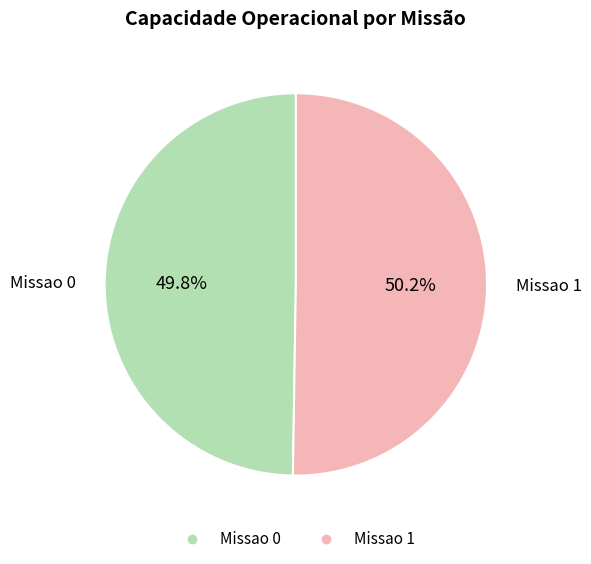

Combined, do Missao 1 and Missao 0 account for over 50%?

Yes